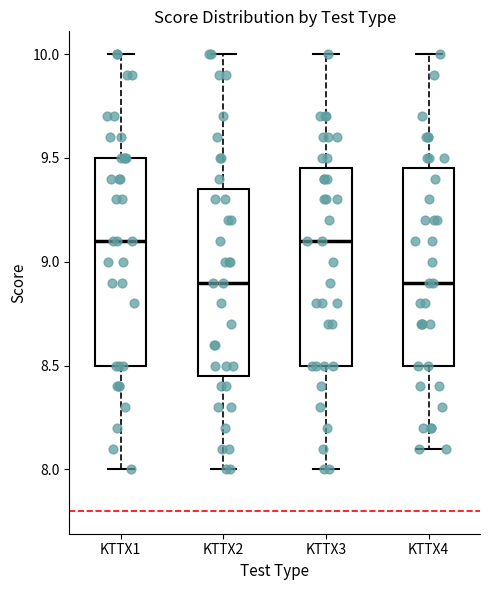

Reading left to right, read every box against the y-axis: the position of its median line, the range the box covers, and the ends of its whiskers. The values are not printed on the chart, so give them approximately, as read against the axis.

KTTX1: median 9.10, box 8.50 to 9.50, whiskers 8.00 to 10.00
KTTX2: median 8.90, box 8.45 to 9.35, whiskers 8.00 to 10.00
KTTX3: median 9.10, box 8.50 to 9.45, whiskers 8.00 to 10.00
KTTX4: median 8.90, box 8.50 to 9.45, whiskers 8.10 to 10.00